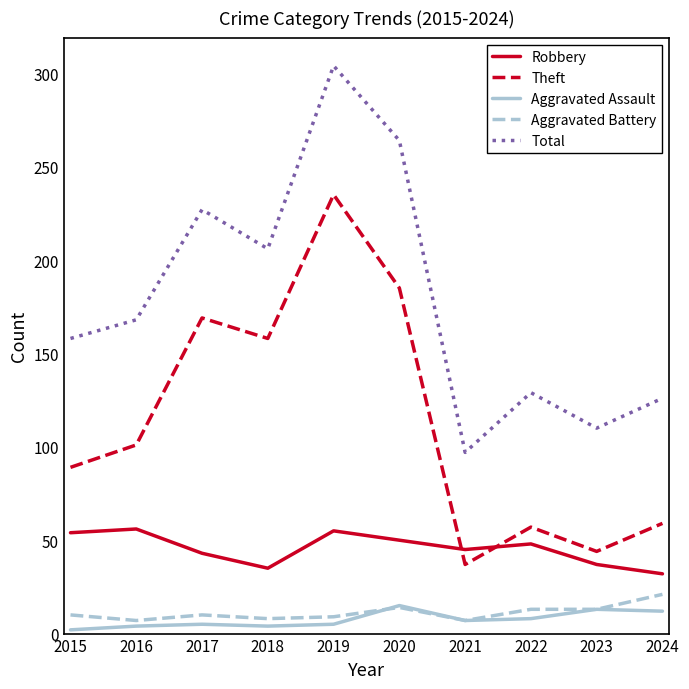

What is the difference between the maximum and minimum values in the Aggravated Battery series?

14